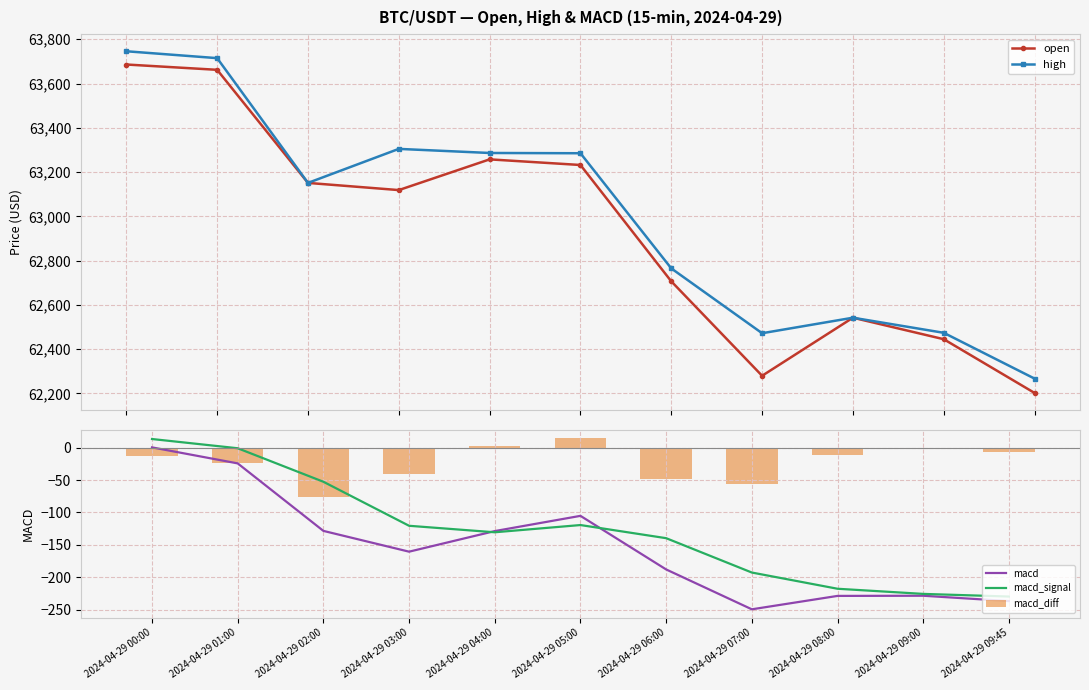

Reading right to left, what are all the values shown in this chart?

open: 2024-04-29 09:45=62202.0	2024-04-29 09:00=62444.9	2024-04-29 08:00=62542.0	2024-04-29 07:00=62279.7	2024-04-29 06:00=62706.3	2024-04-29 05:00=63232.0	2024-04-29 04:00=63257.4	2024-04-29 03:00=63118.6	2024-04-29 02:00=63151.1	2024-04-29 01:00=63662.0	2024-04-29 00:00=63686.0
high: 2024-04-29 09:45=62266.8	2024-04-29 09:00=62473.8	2024-04-29 08:00=62542.0	2024-04-29 07:00=62471.9	2024-04-29 06:00=62764.8	2024-04-29 05:00=63285.1	2024-04-29 04:00=63286.3	2024-04-29 03:00=63304.8	2024-04-29 02:00=63151.1	2024-04-29 01:00=63714.8	2024-04-29 00:00=63745.9
macd: 2024-04-29 09:45=-236.7	2024-04-29 09:00=-228.5	2024-04-29 08:00=-228.7	2024-04-29 07:00=-249.4	2024-04-29 06:00=-187.9	2024-04-29 05:00=-105.2	2024-04-29 04:00=-128.7	2024-04-29 03:00=-160.5	2024-04-29 02:00=-128.4	2024-04-29 01:00=-24.3	2024-04-29 00:00=0.4
macd_signal: 2024-04-29 09:45=-229.7	2024-04-29 09:00=-225.6	2024-04-29 08:00=-217.7	2024-04-29 07:00=-192.7	2024-04-29 06:00=-139.7	2024-04-29 05:00=-119.4	2024-04-29 04:00=-130.6	2024-04-29 03:00=-120.5	2024-04-29 02:00=-52.6	2024-04-29 01:00=-0.9	2024-04-29 00:00=13.3
macd_diff: 2024-04-29 09:45=-7.0	2024-04-29 09:00=-2.9	2024-04-29 08:00=-11.1	2024-04-29 07:00=-56.7	2024-04-29 06:00=-48.2	2024-04-29 05:00=14.2	2024-04-29 04:00=1.8	2024-04-29 03:00=-39.9	2024-04-29 02:00=-75.8	2024-04-29 01:00=-23.4	2024-04-29 00:00=-12.9